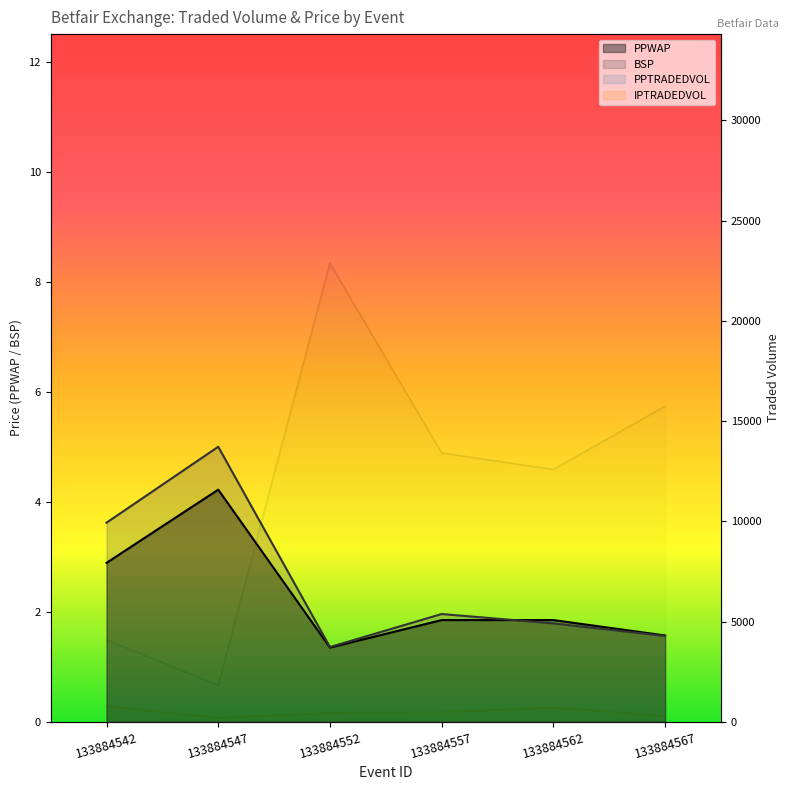

At which category does PPWAP reach its first local valley?

133884552